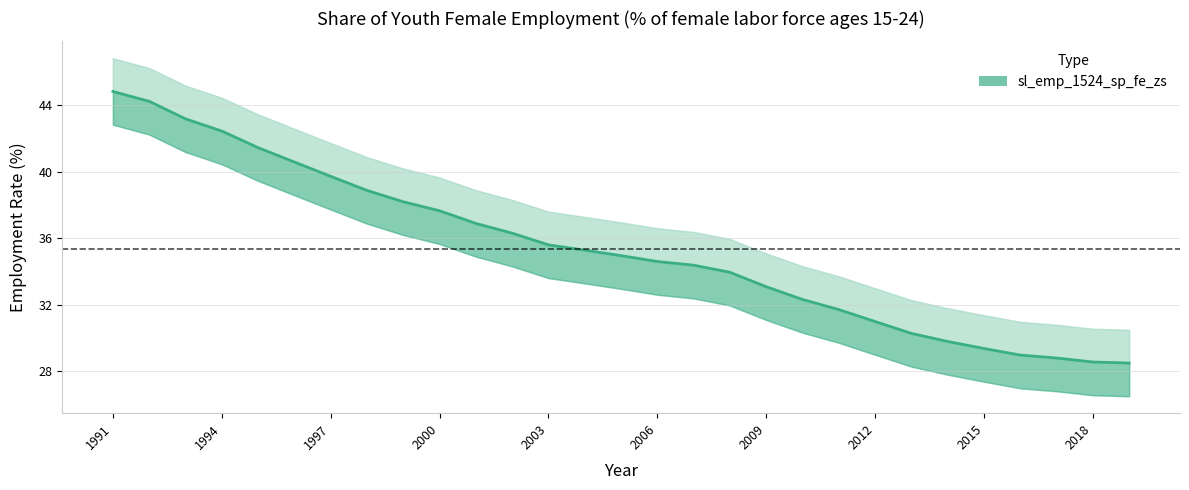

Reading right to left, transcribe all the data shown in this chart.

28.5	28.5	28.8	29.0	29.4	29.8	30.3	31.0	31.7	32.3	33.1	33.9	34.4	34.6	34.9	35.3	35.6	36.3	36.9	37.6	38.2	38.9	39.7	40.6	41.4	42.4	43.2	44.2	44.8